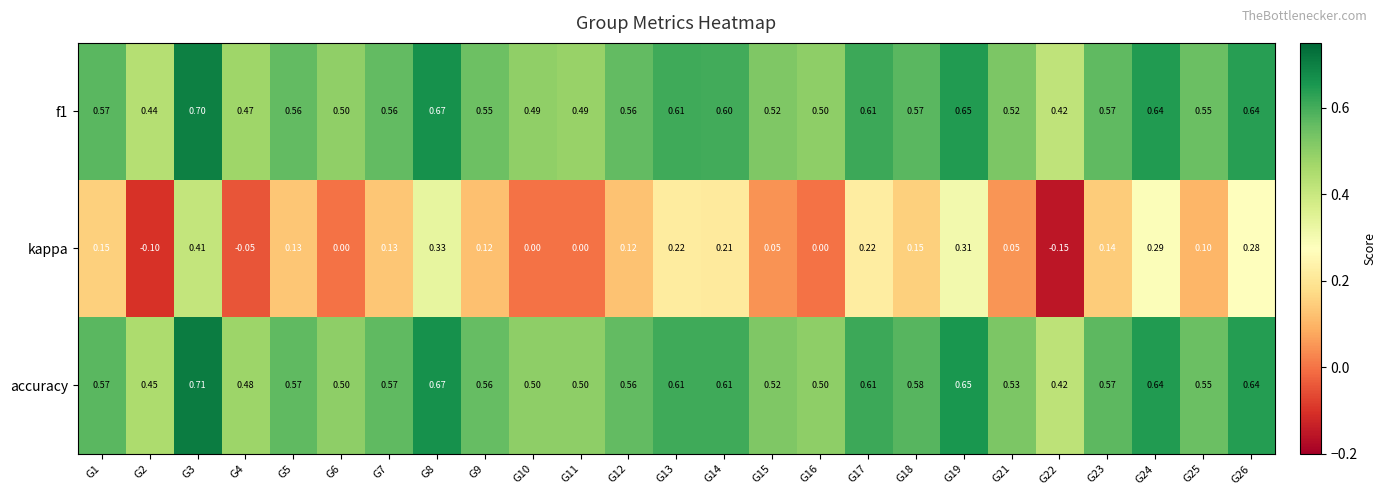

Is the value of accuracy at G21 greater than the value of f1 at G25?

No